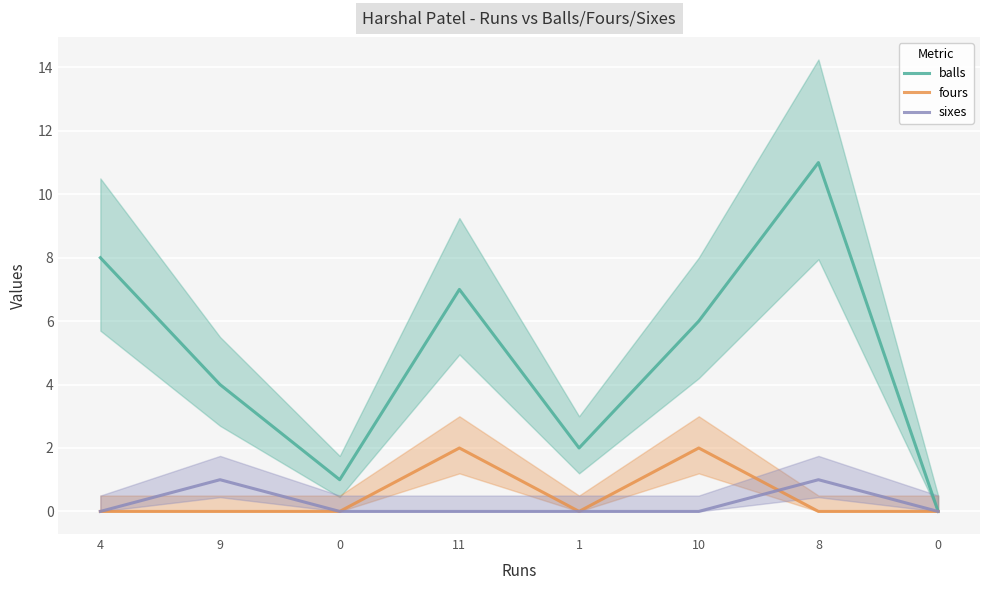

List the labels in order of sixes value, largest first.

9, 8, 4, 0, 11, 1, 10, 0